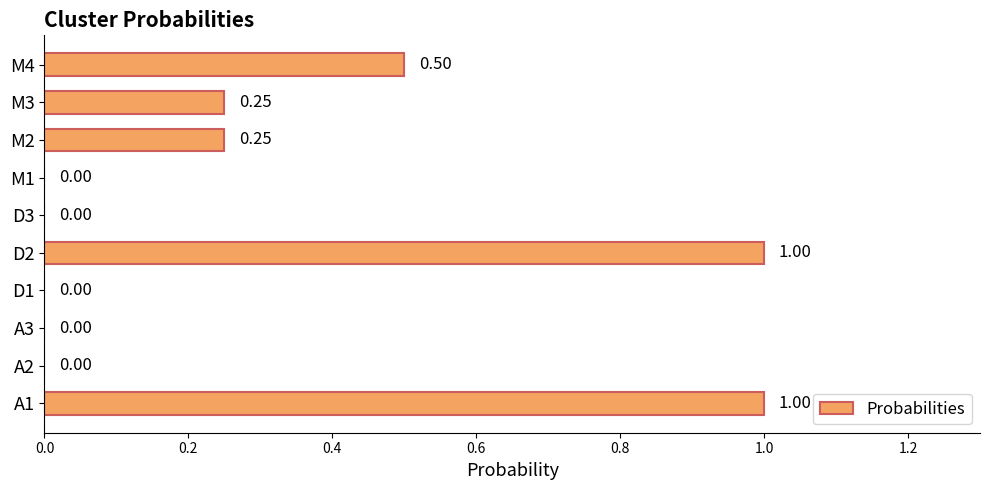

Which has a higher value, A1 or A3?

A1